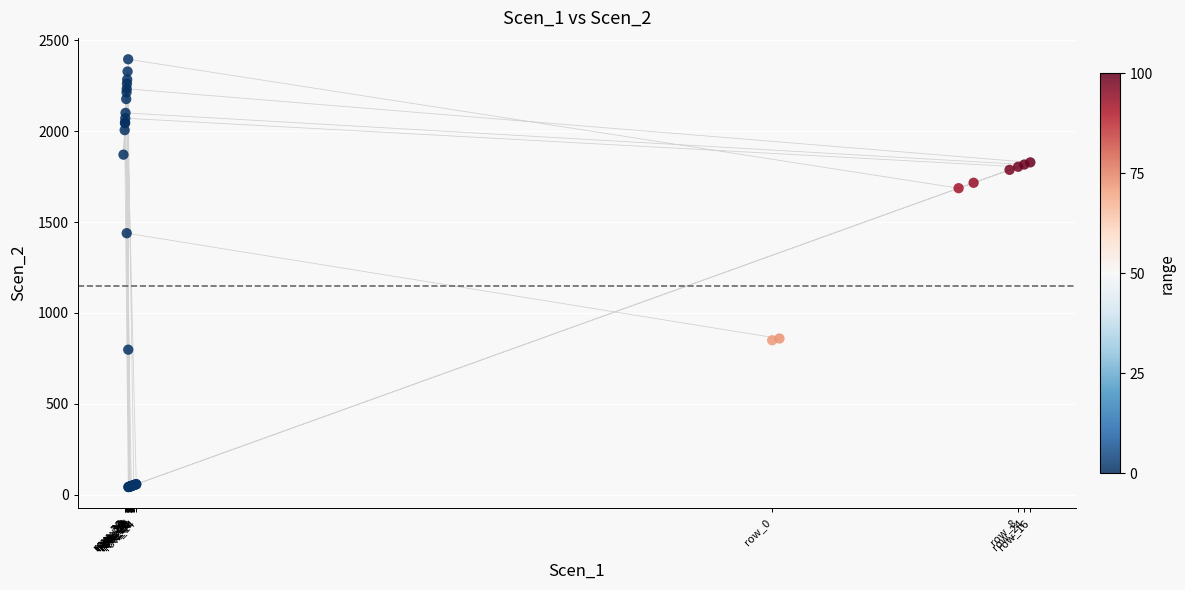

What Y value in the scatter plot is closest to 1218?

1438.7